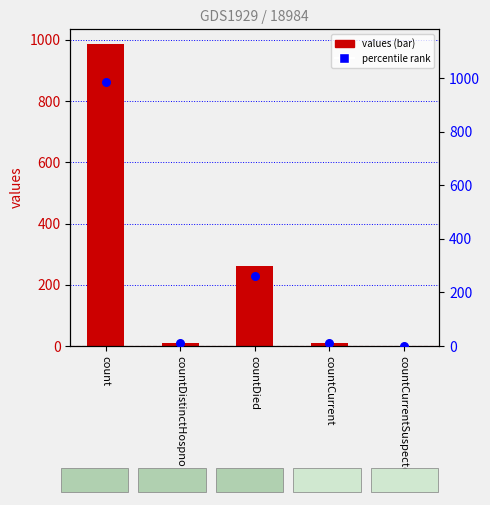

Which series reaches the minimum Y coordinate?

values